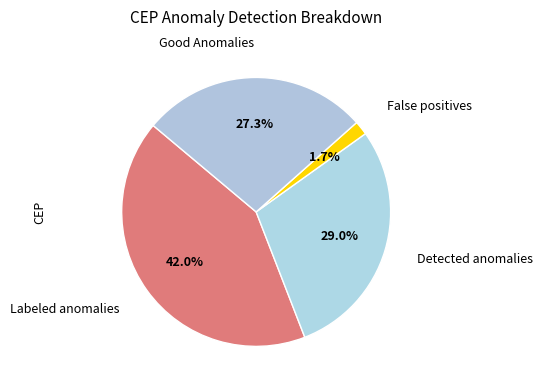

Count the number of slices in the pie.

4